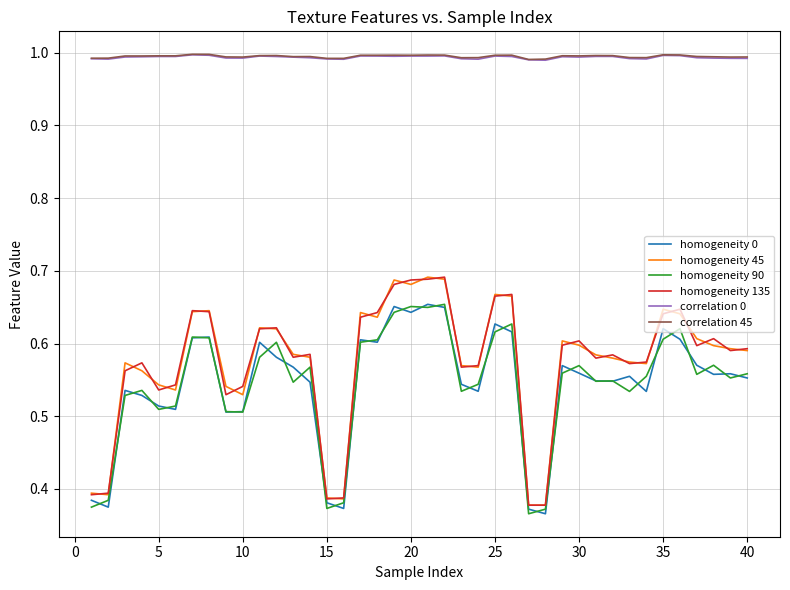

True or false: correlation 0 and homogeneity 90 intersect in this chart.

False